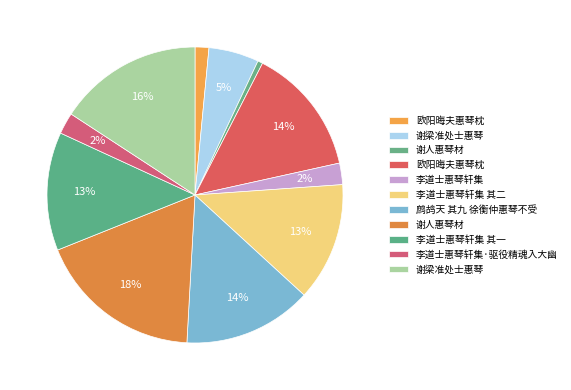

How many slices are in this pie chart?

11